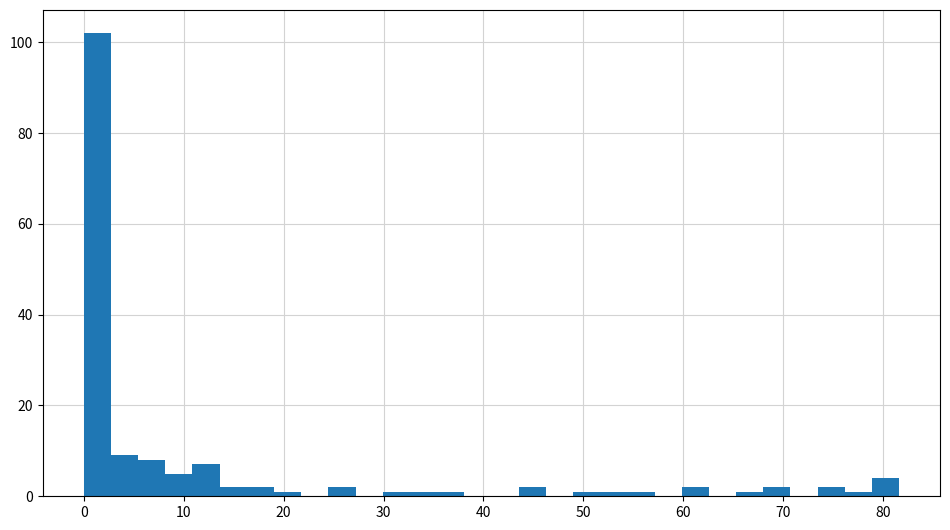

Around what value on the x-axis is the tallest bar? Give the approximate position of its centre, as read against the axis.

1